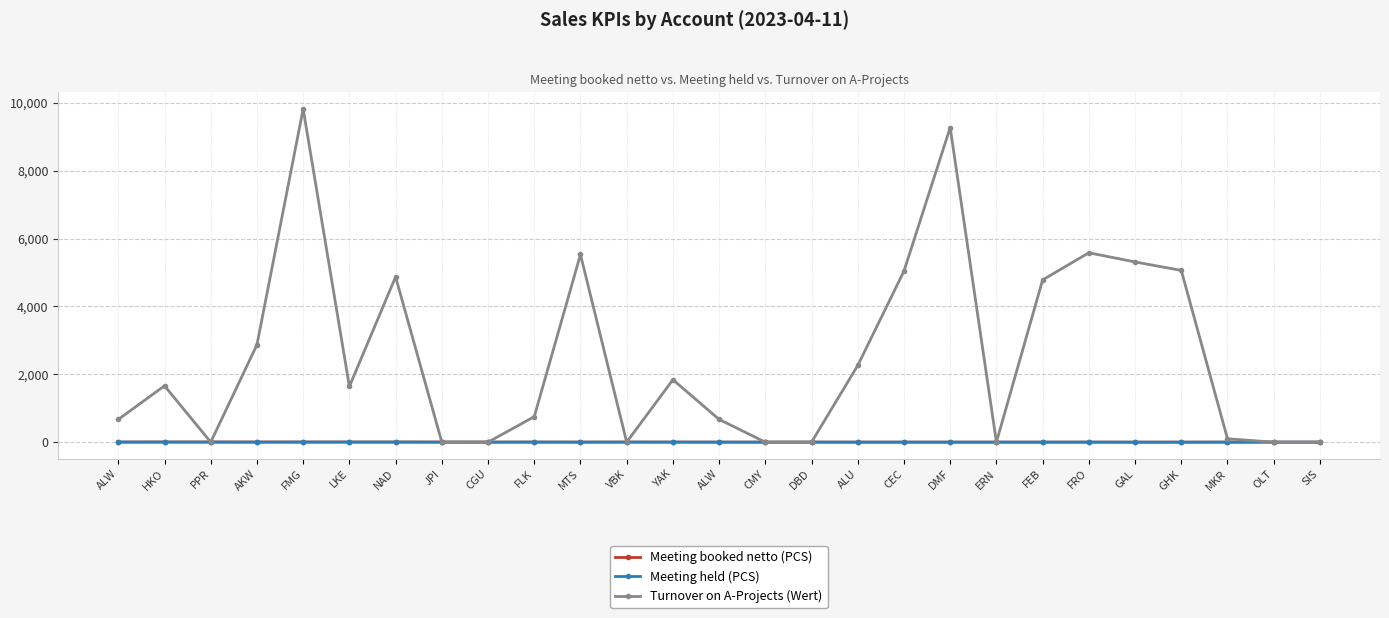

Where does the Turnover on A-Projects (Wert) series first go above 1640?

HKO